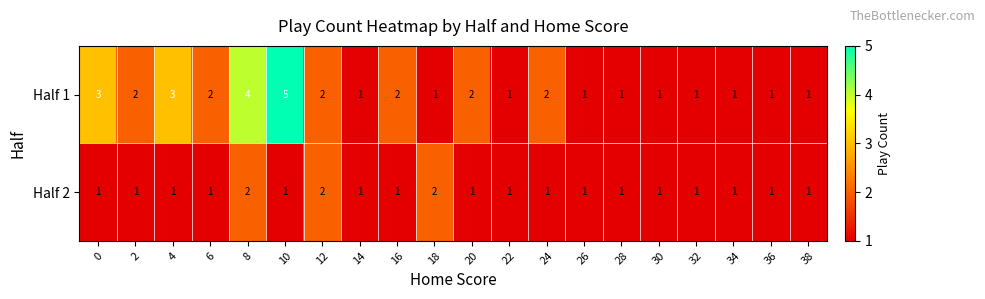

Which series changed the most between 20 and 30?

Half 1